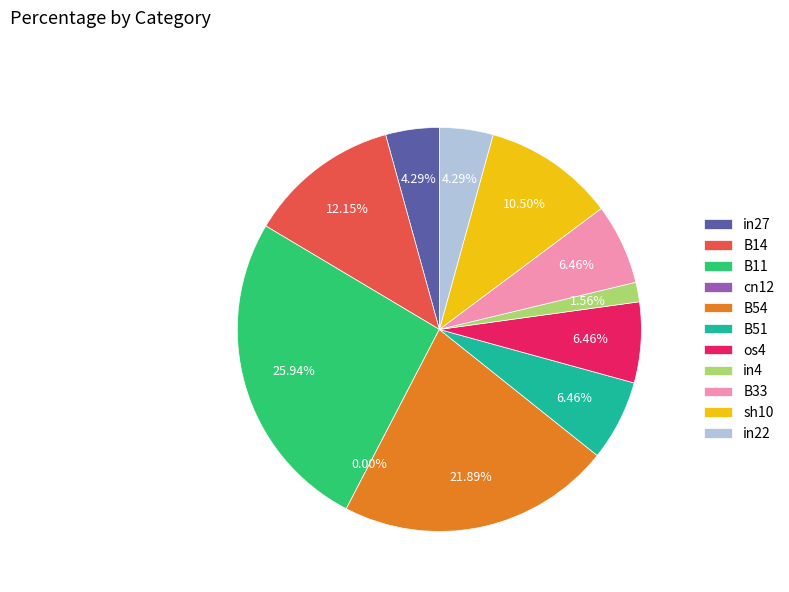

Rank the categories by value from highest to lowest.

B11, B54, B14, sh10, B51, os4, B33, in27, in22, in4, cn12